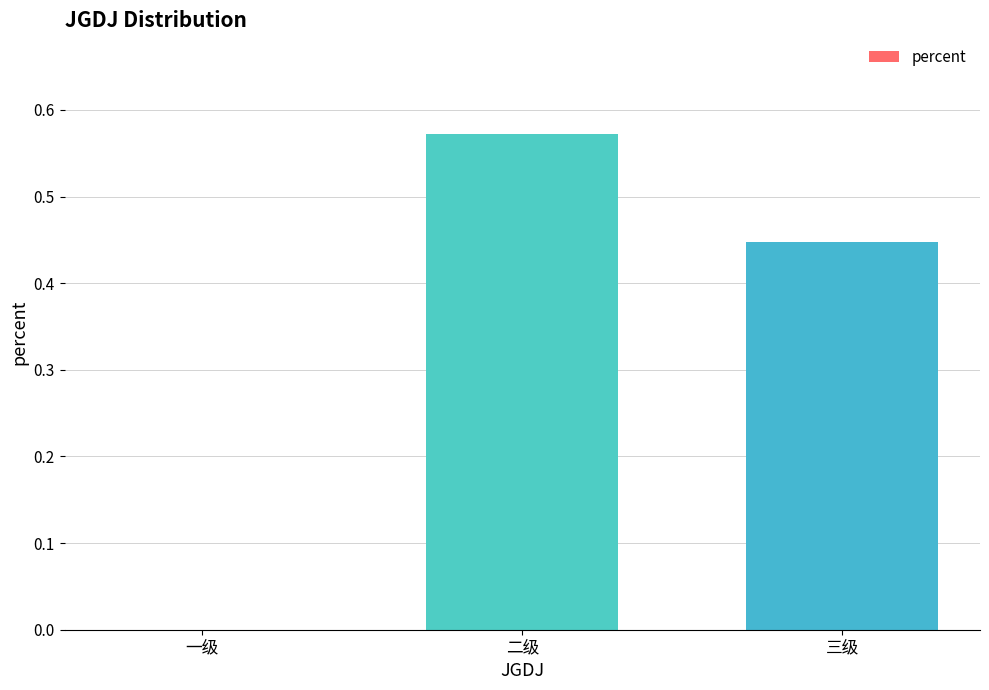

What is the sum of the values at 二级 and 三级?

1.0